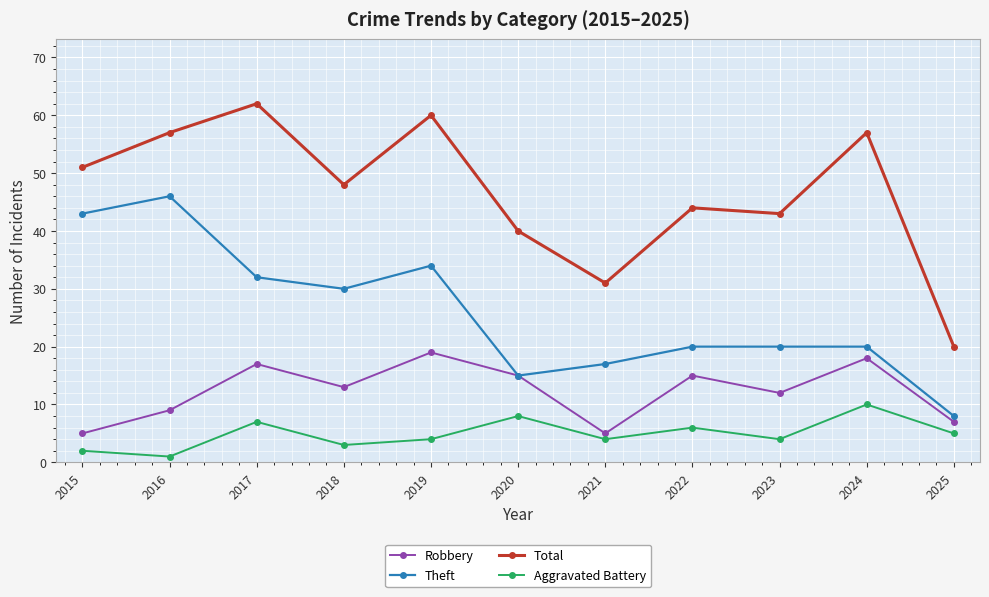

At which label does Aggravated Battery first exceed 4?

2017